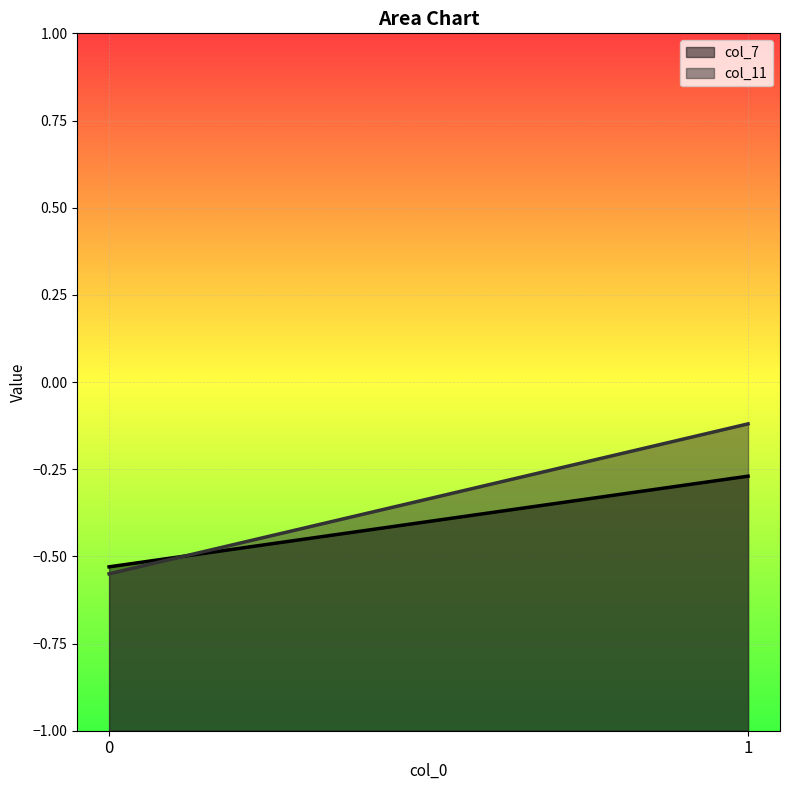

What is the value of the col_11 point at the 2nd from the left?

-0.1